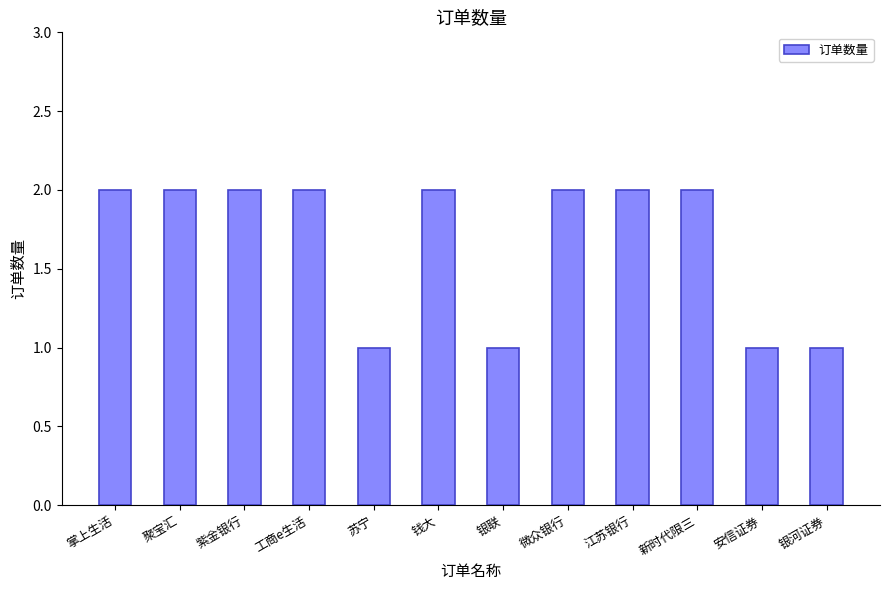

The value at 银联 is 1. True or false?

True